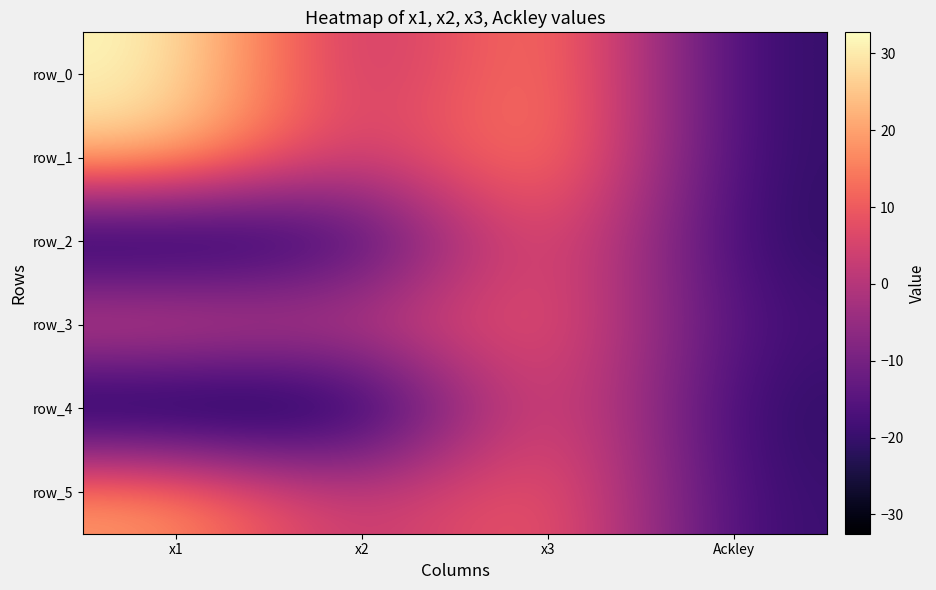

Which series has the widest spread of values?

row_0